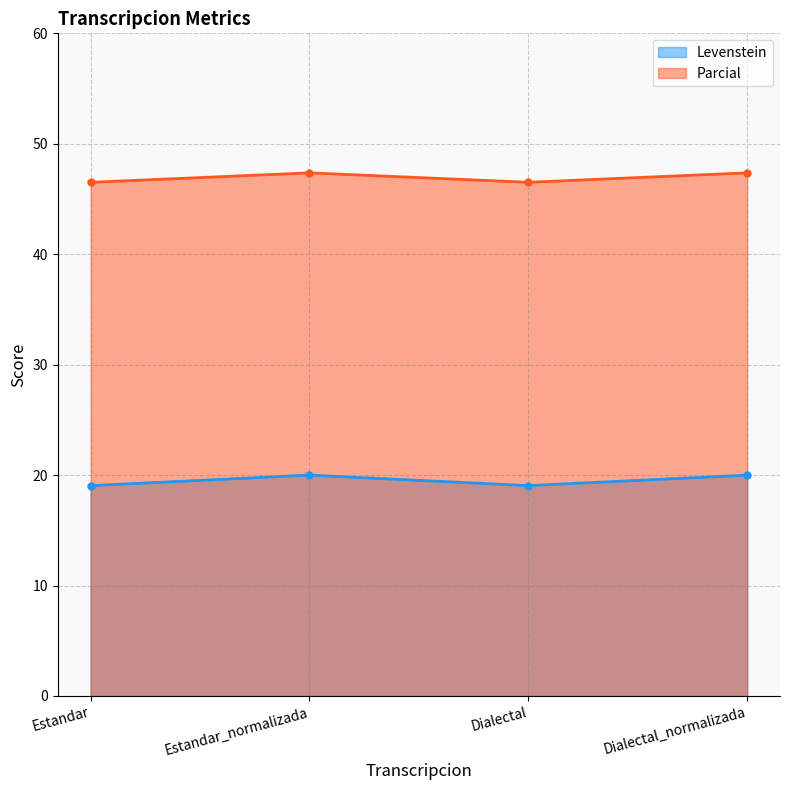

Which series has the largest range (max minus min)?

Levenstein